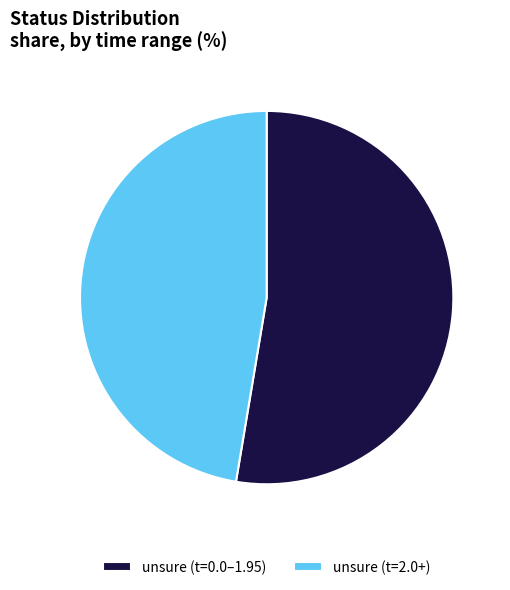

Does unsure (t=0.0–1.95) account for over 50% of the chart?

Yes